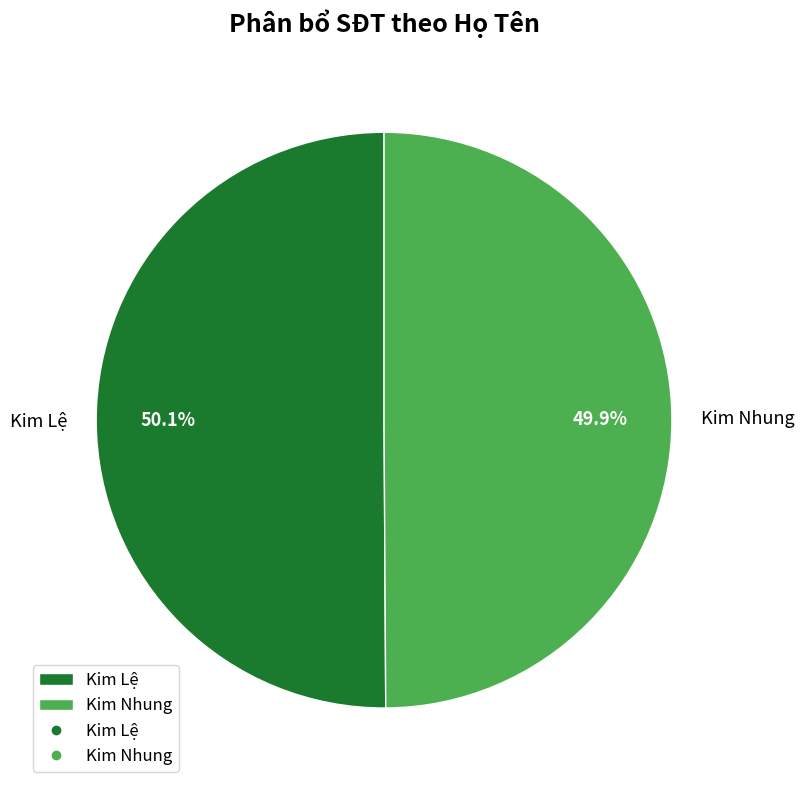

Is there a majority slice in this chart?

Yes